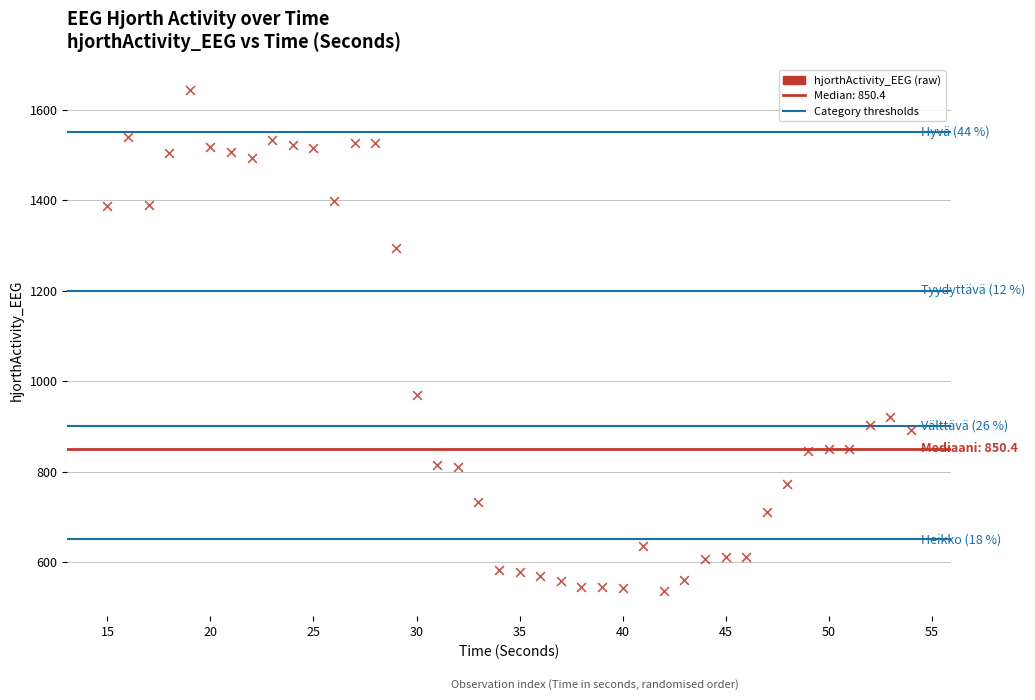

What Y value in the scatter plot is closest to 1090?

969.6